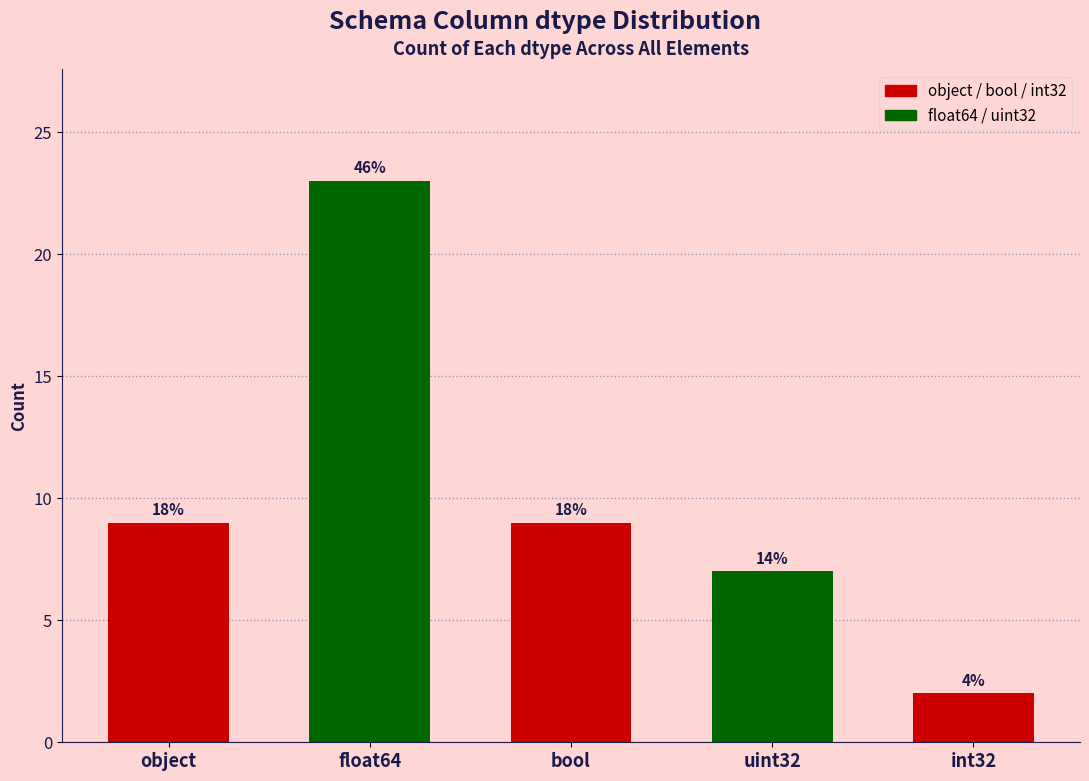

How many bars are there in total?

5